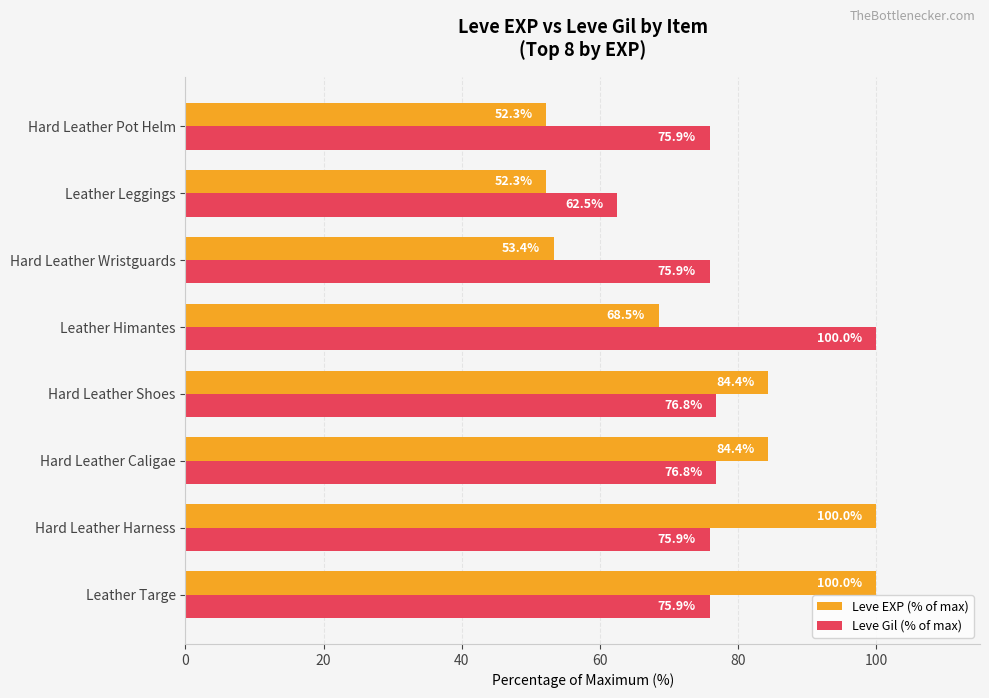

What is the minimum value for Leve Gil (% of max)?

62.5